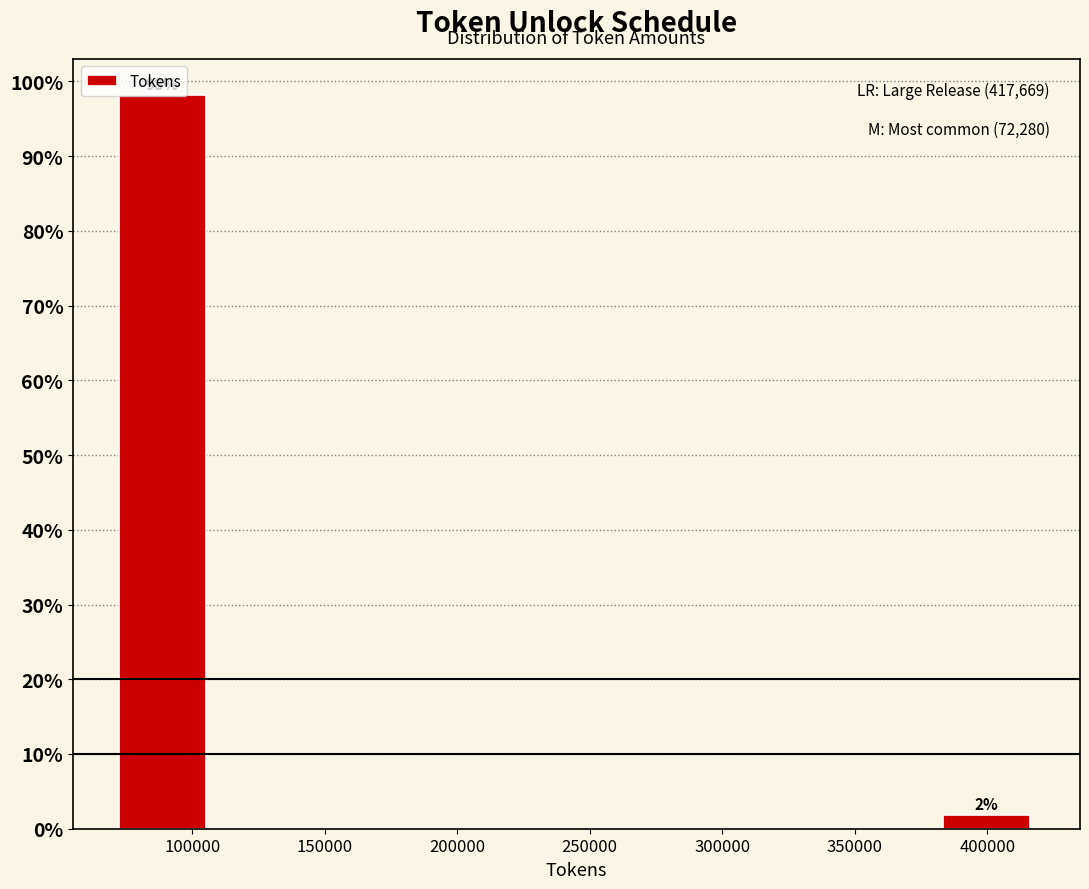

Over which range of the x-axis is the bar tallest?

70000 to 105000